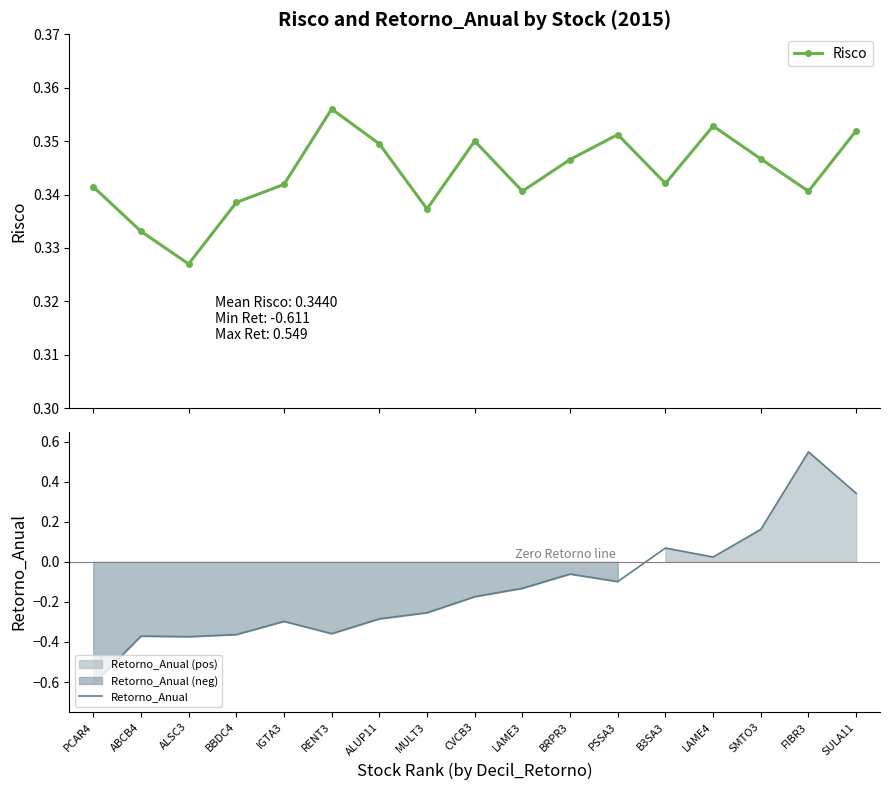

The Retorno_Anual series shows -0.2 at CVCB3. True or false?

True